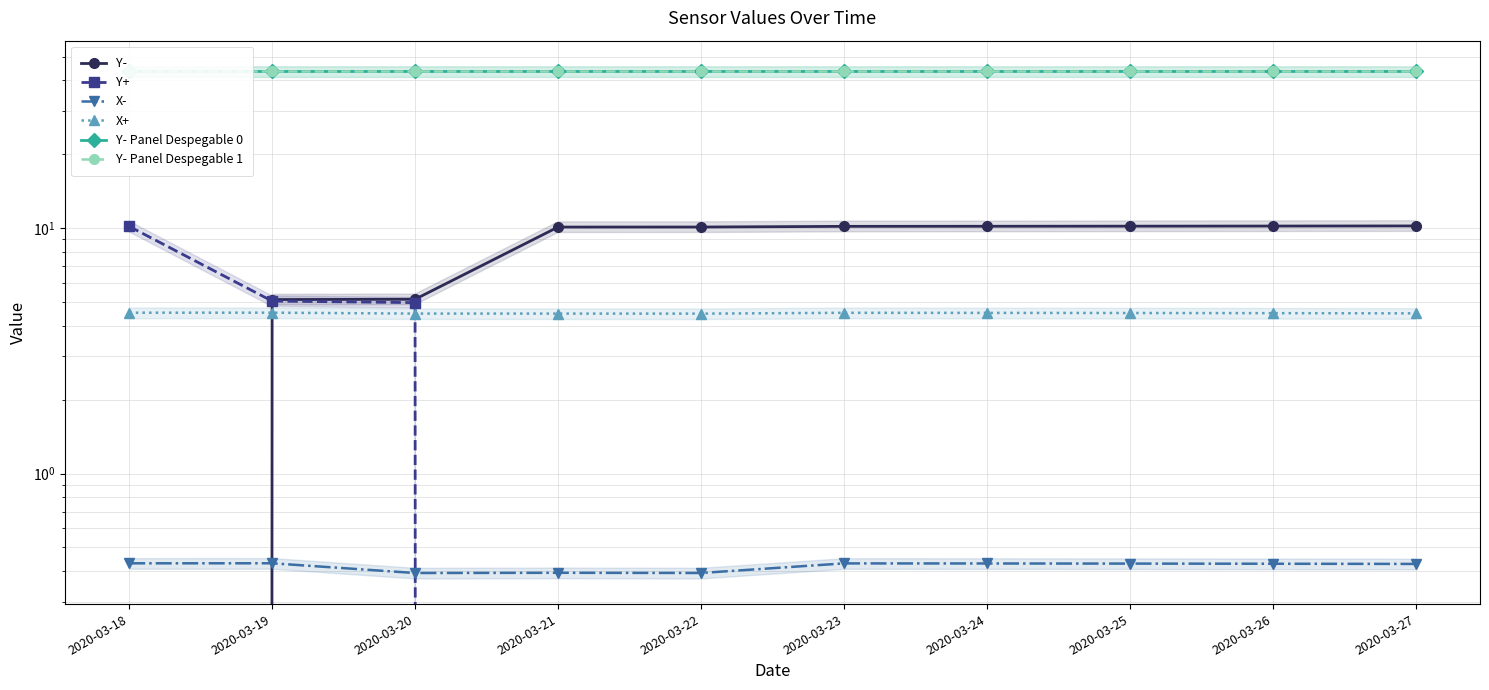

Which series has the widest spread of values?

Y-